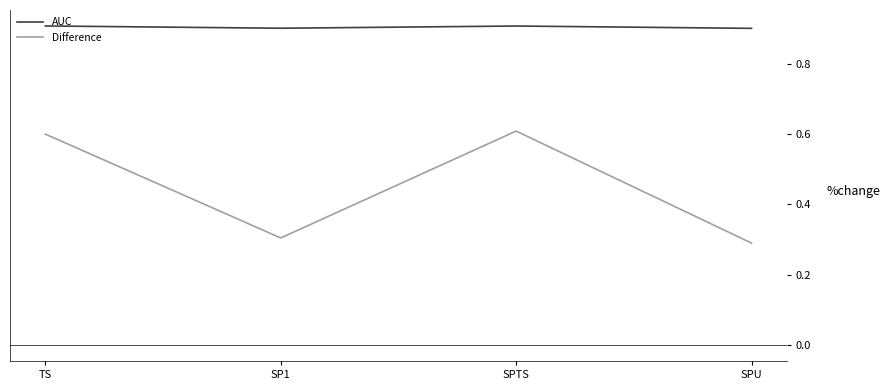

What is the sum of all AUC values?

3.6